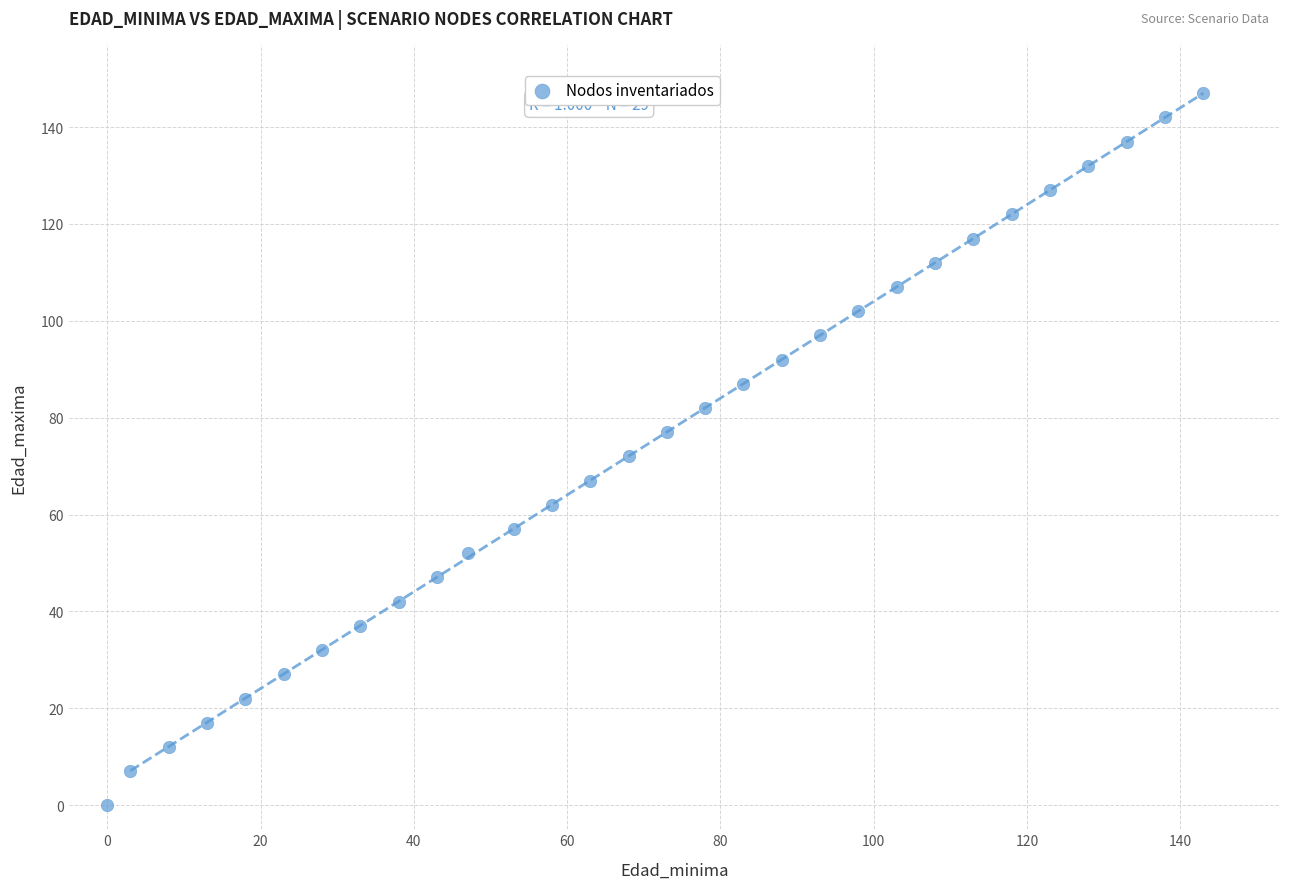

What is the range of Y values (max minus min)?

147